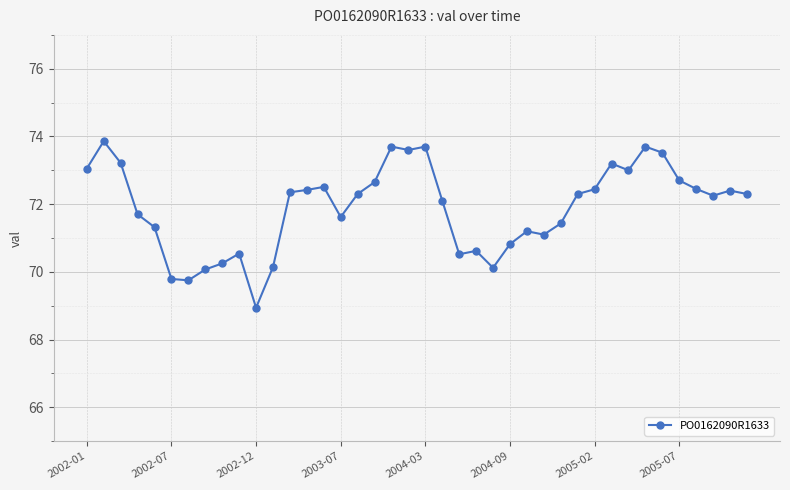

What is the average value?

71.9